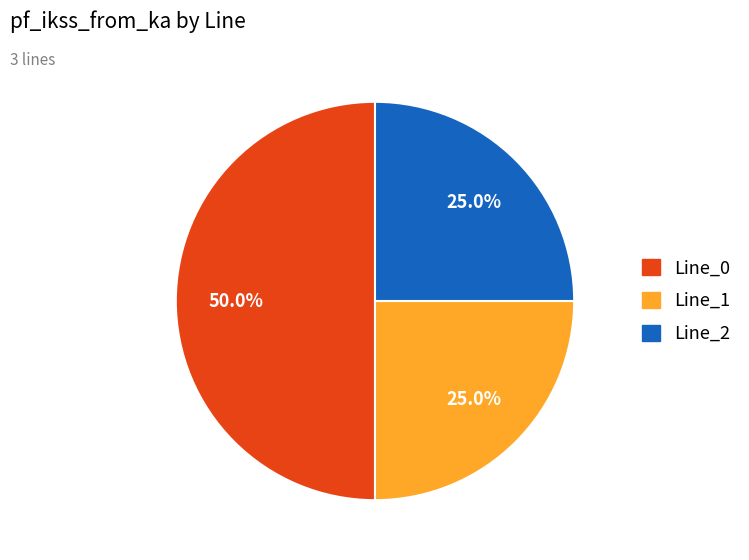

Does Line_2 represent more than half of the total?

No